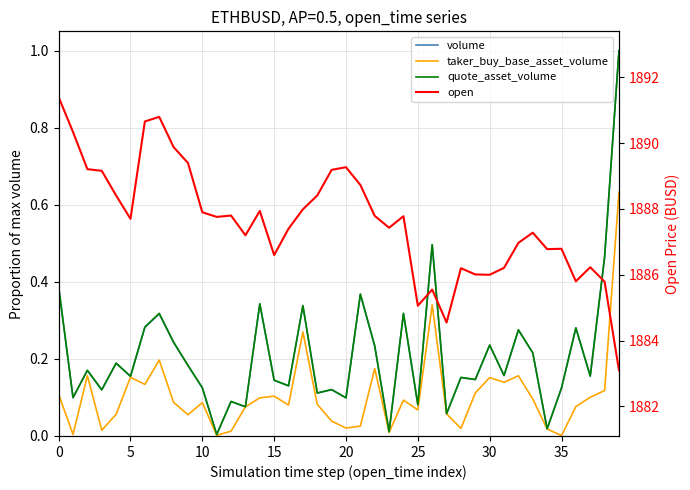

True or false: volume and open cross at least once.

False